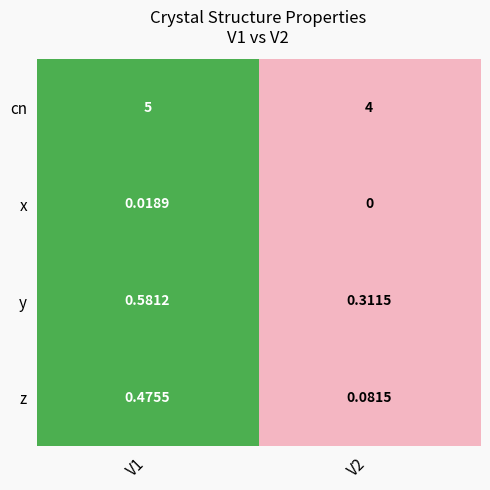

List the series in order of their peak value, lowest first.

x, z, y, cn